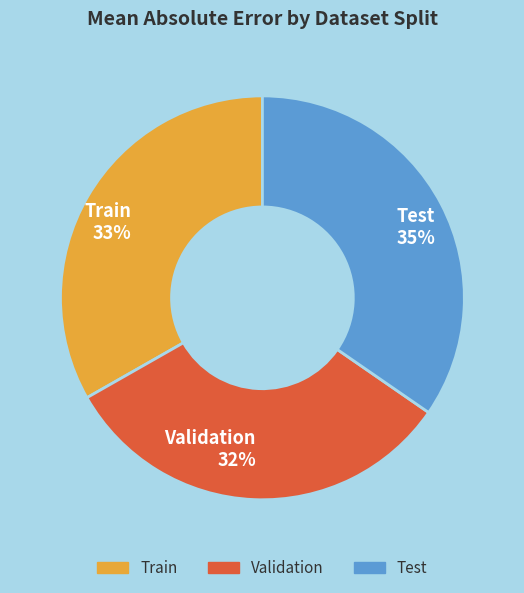

To the nearest percent, what is the difference between the Train and Validation slice percentages?

1%